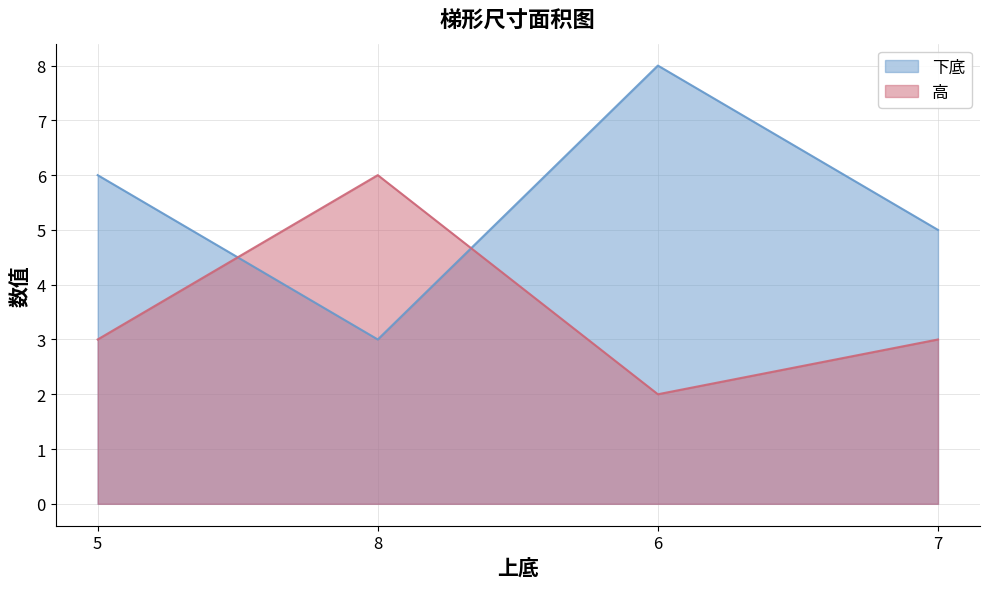

Between 5 and 7, which is larger?

5